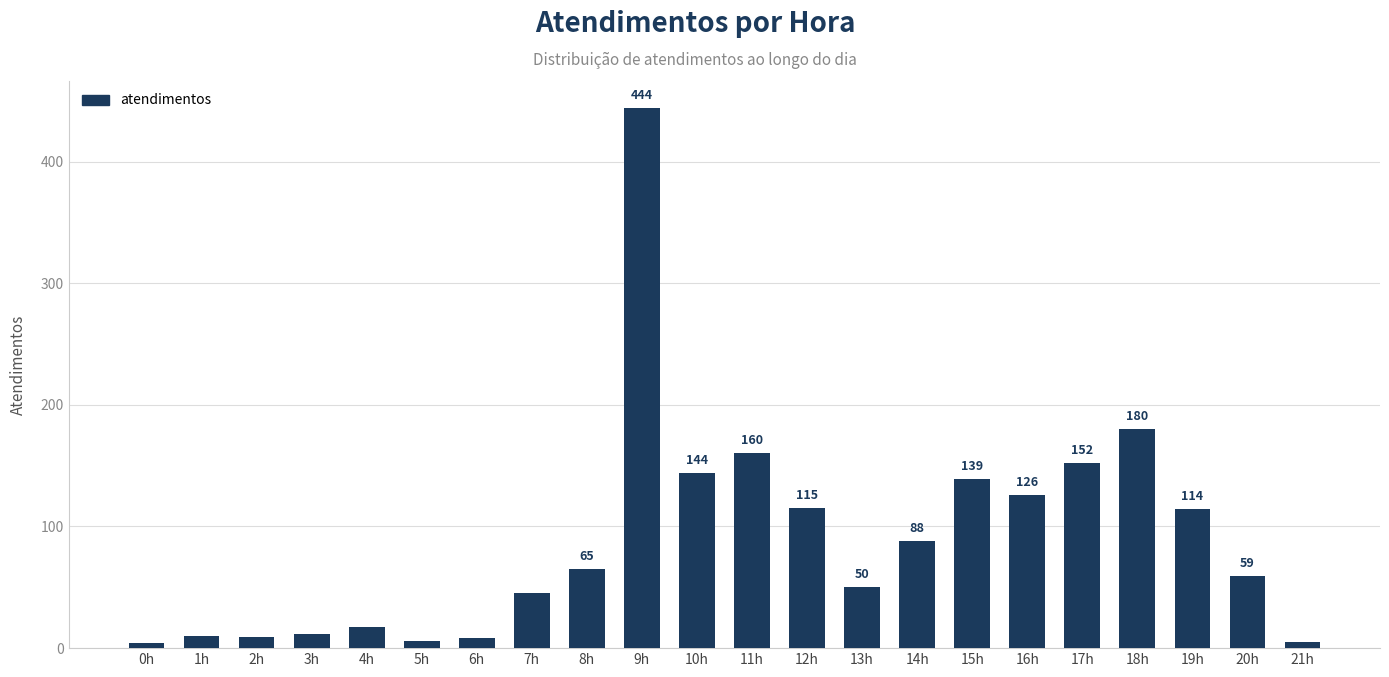

True or false: the data shows 80 at 18h.

False